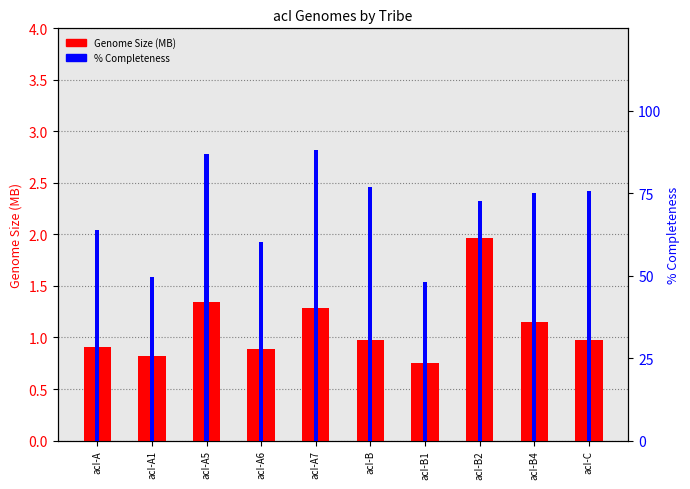

Which series has the largest total across all categories?

% Completeness